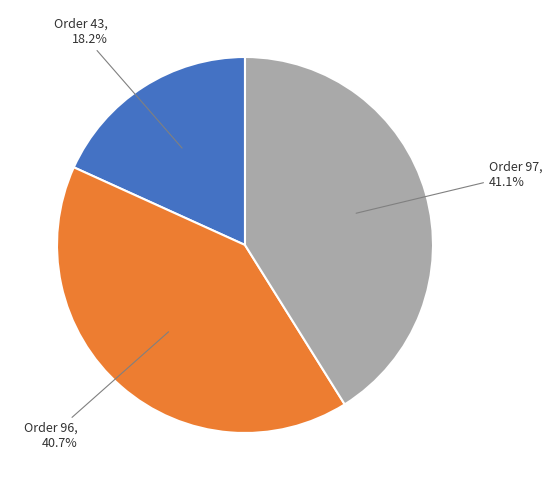

Is there any slice that represents more than half of the pie?

No